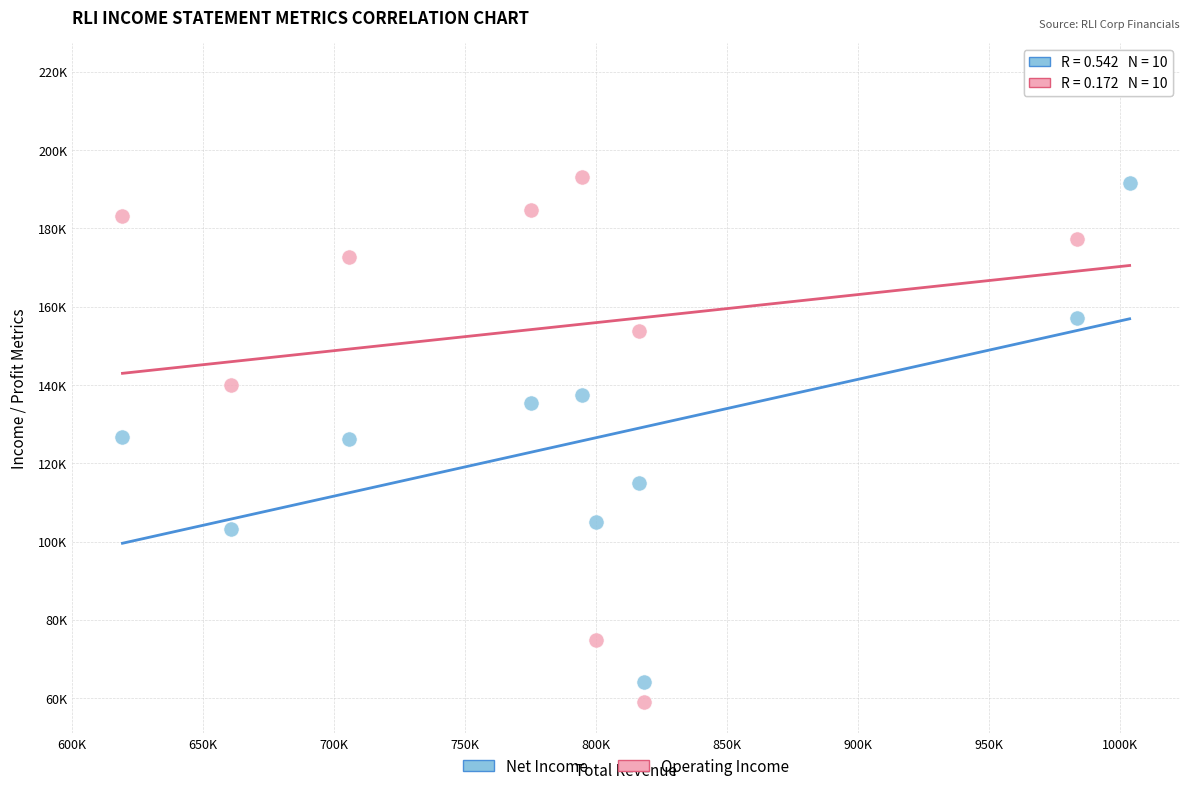

Which series has the widest spread of Y values?

Operating Income